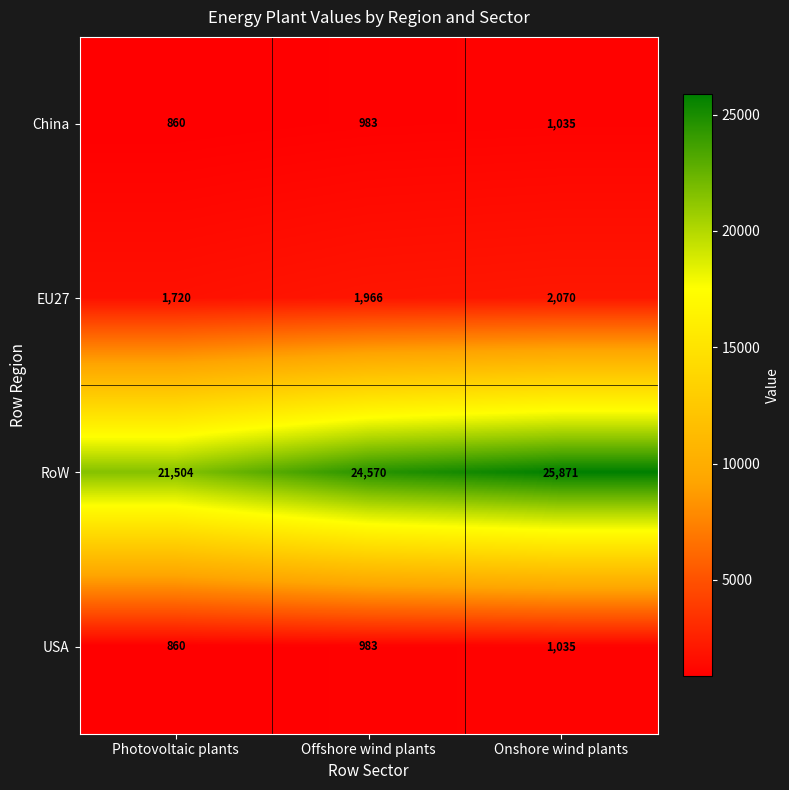

Reading left to right, transcribe all the data shown in this chart.

China: Photovoltaic plants=860	Offshore wind plants=983	Onshore wind plants=1035
EU27: Photovoltaic plants=1720	Offshore wind plants=1966	Onshore wind plants=2070
RoW: Photovoltaic plants=21504	Offshore wind plants=24570	Onshore wind plants=25871
USA: Photovoltaic plants=860	Offshore wind plants=983	Onshore wind plants=1035